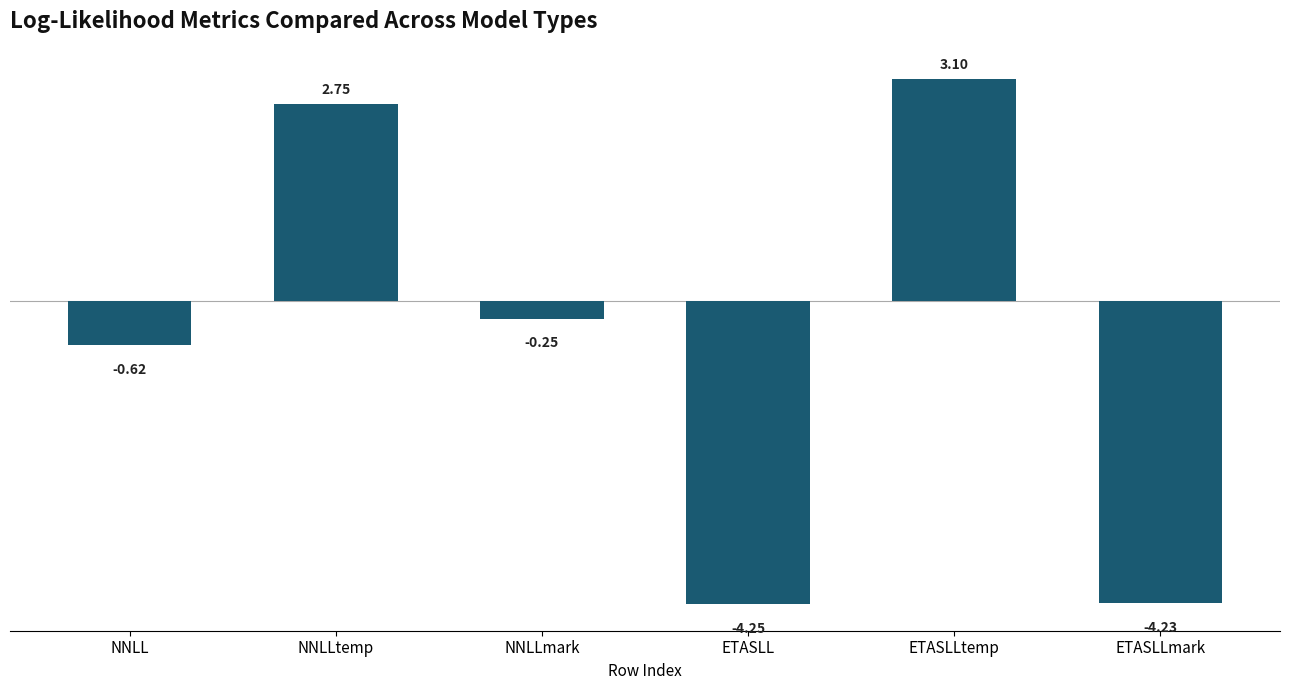

What is the greatest value displayed?

3.1